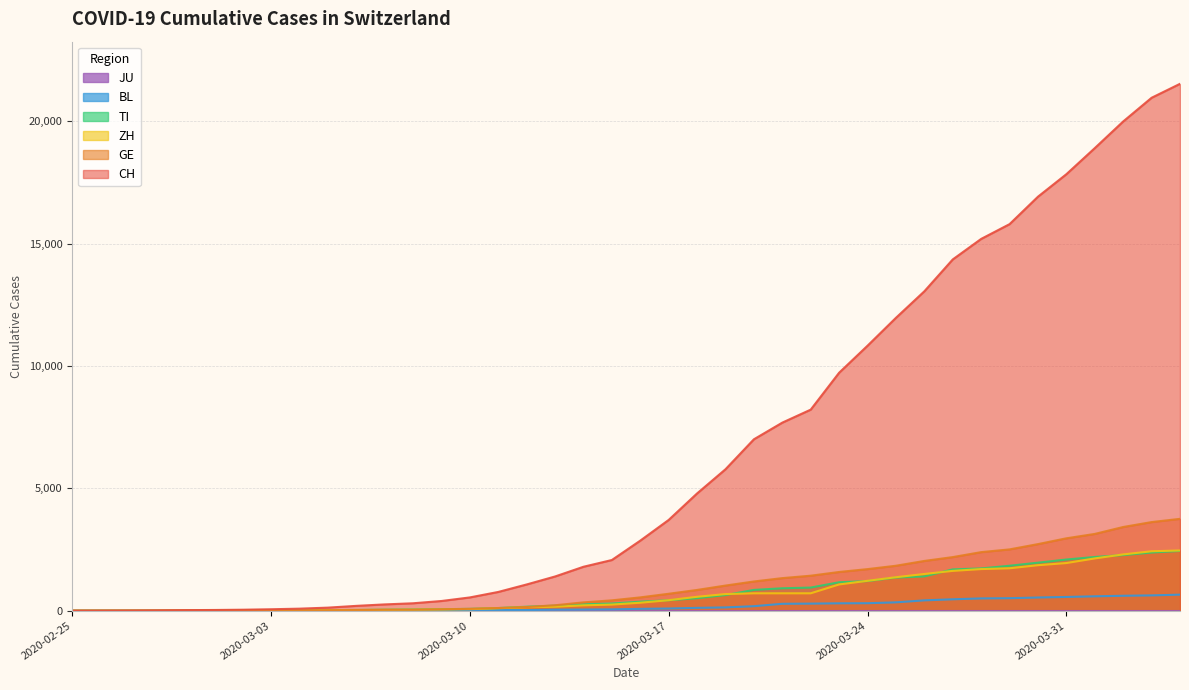

What is the total value across all series at 2020-03-19?

8258